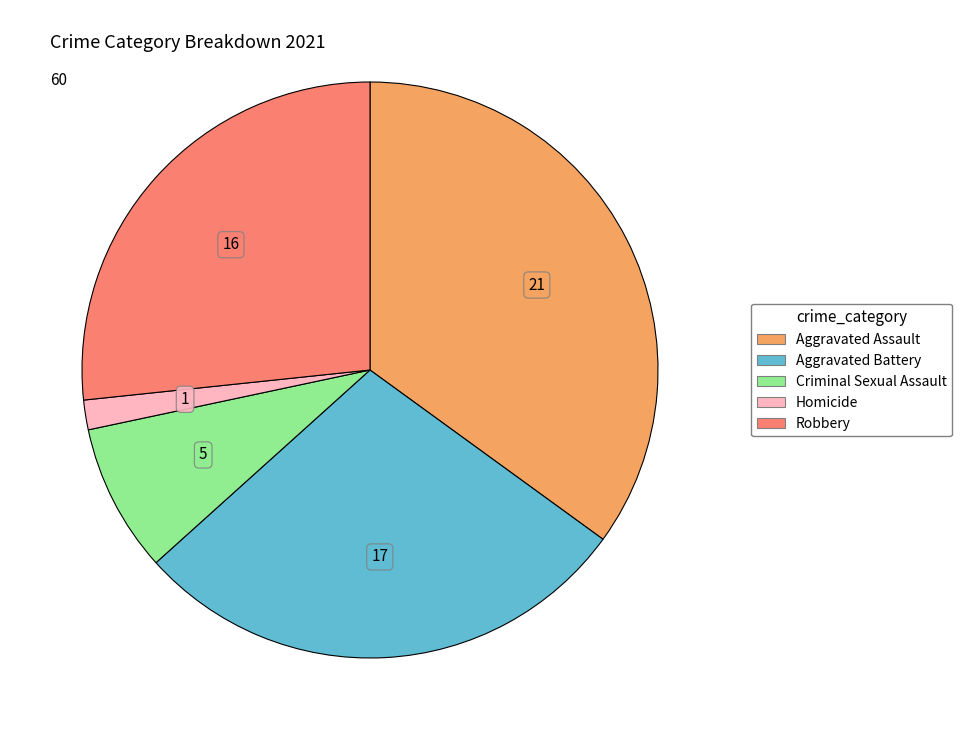

Is there any slice that represents more than half of the pie?

No